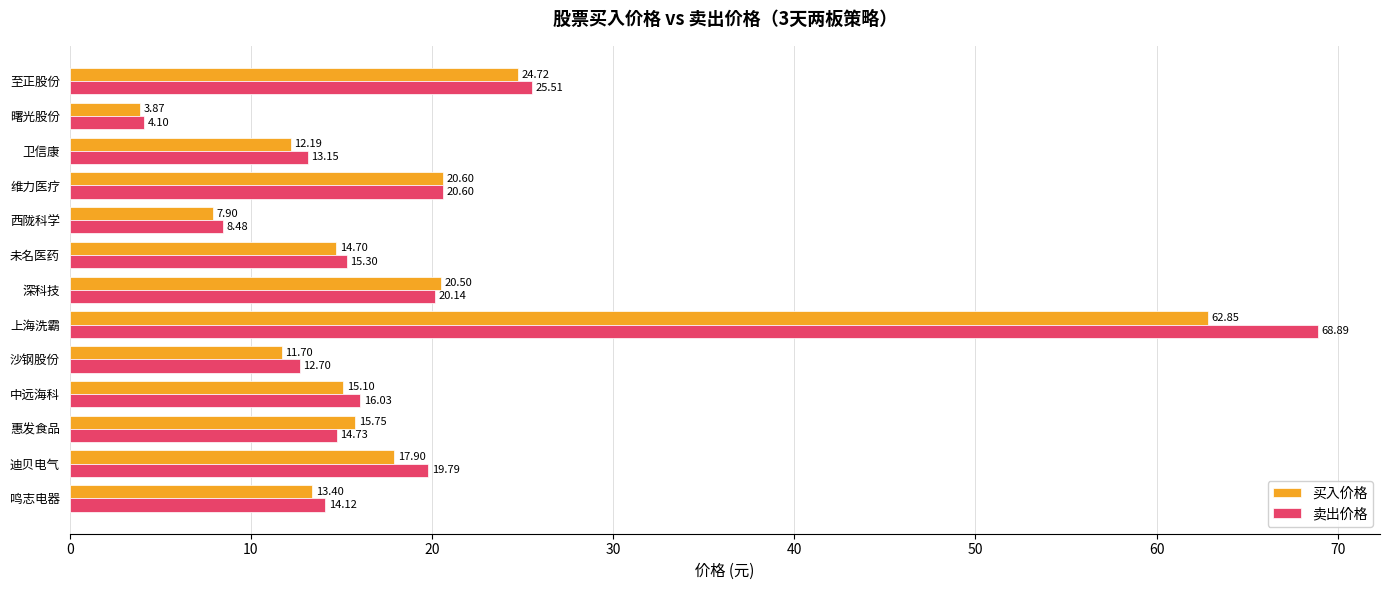

At which label does 卖出价格 reach its minimum?

曙光股份